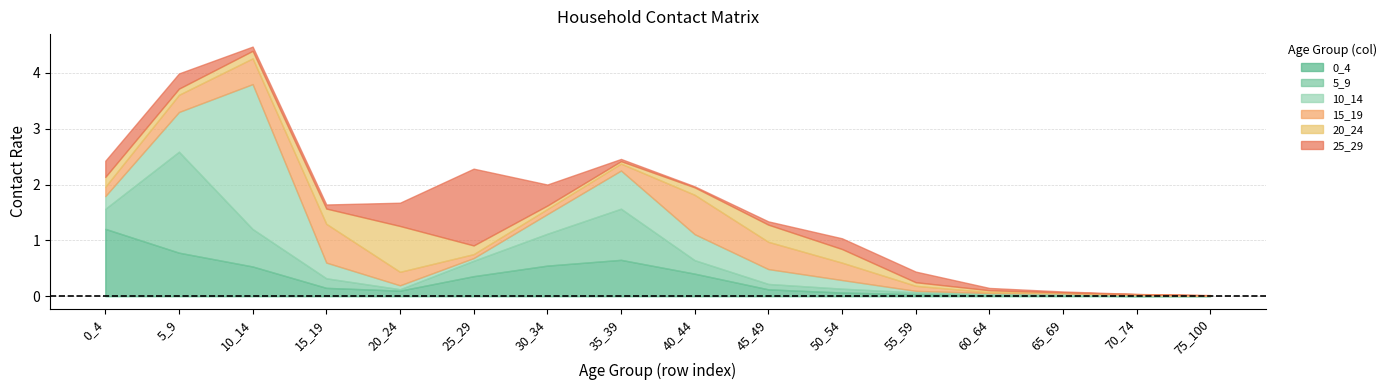

Does the chart display data point markers on the line(s)?

No